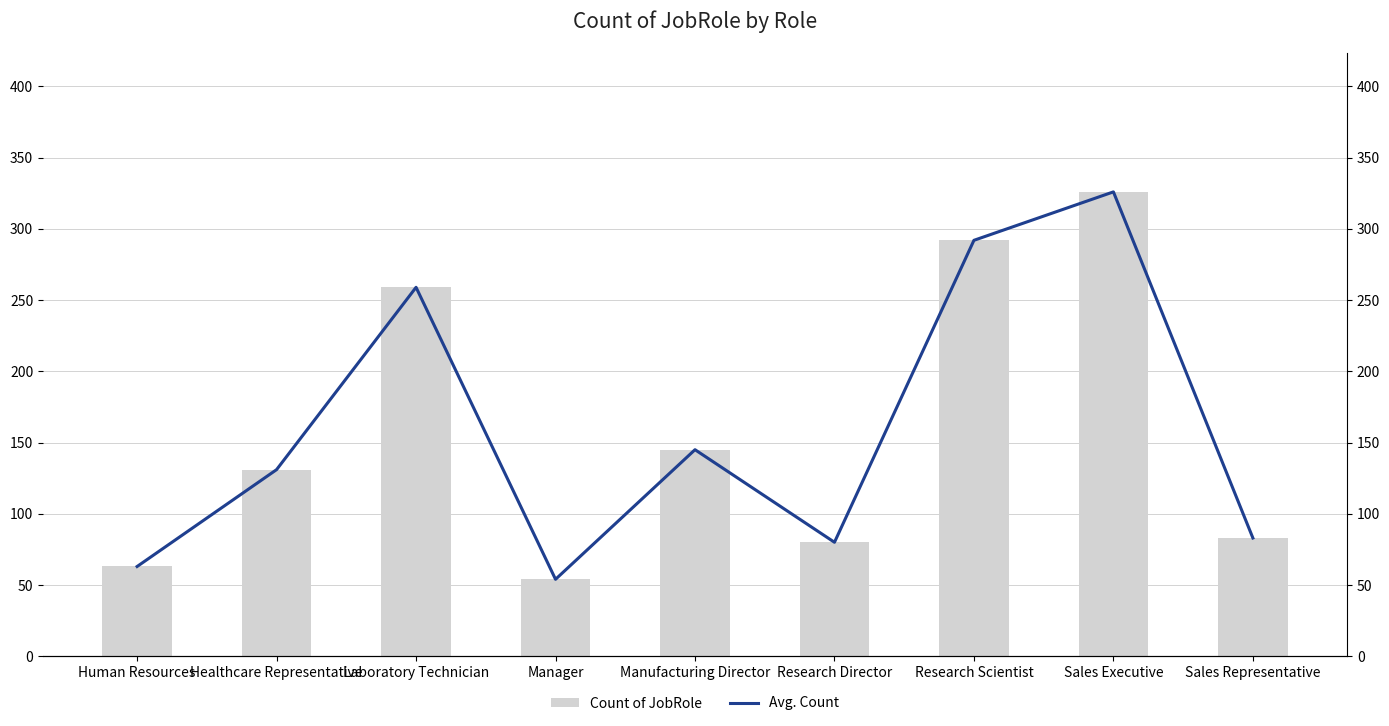

How many data points in Avg. Count are less than 131?

4